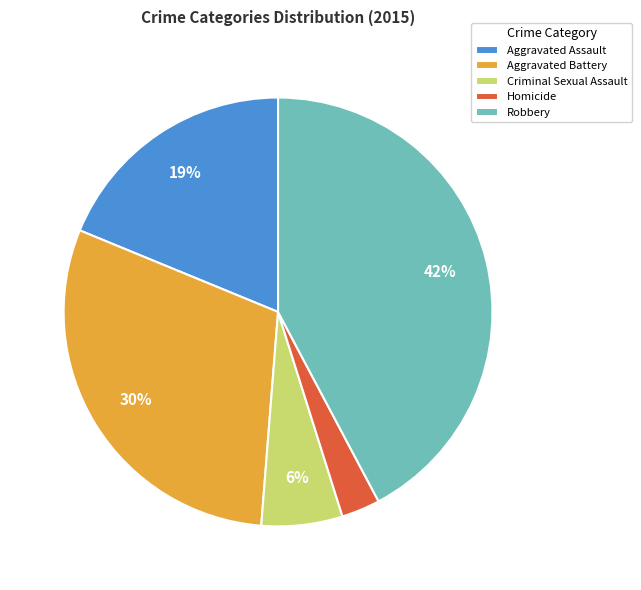

How many segments does this pie chart have?

5